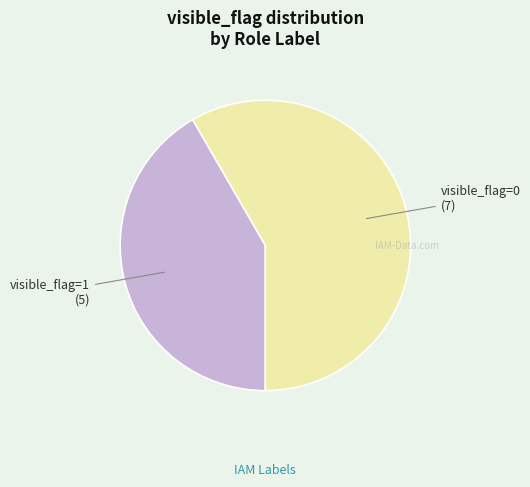

Which category has the biggest portion of the pie?

visible_flag=0